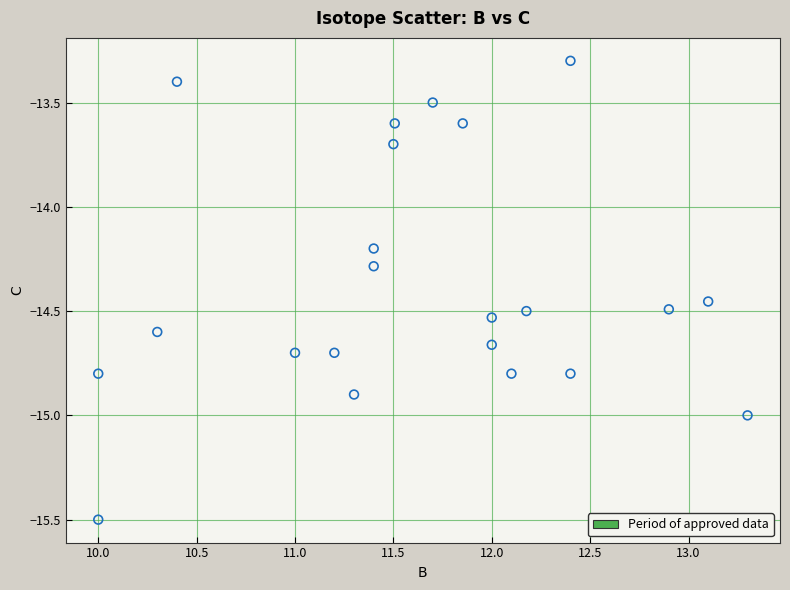

What Y value in the scatter plot is closest to -14?

-14.2